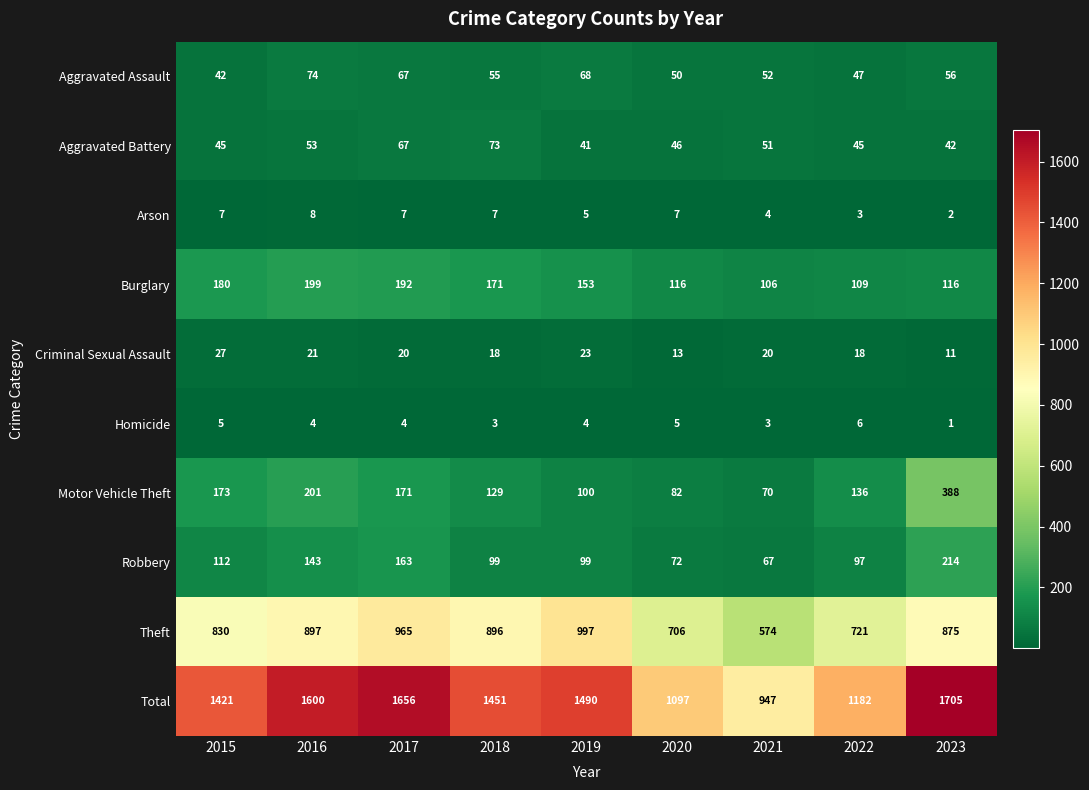

What is the difference between the highest and lowest values at 2019?

1486